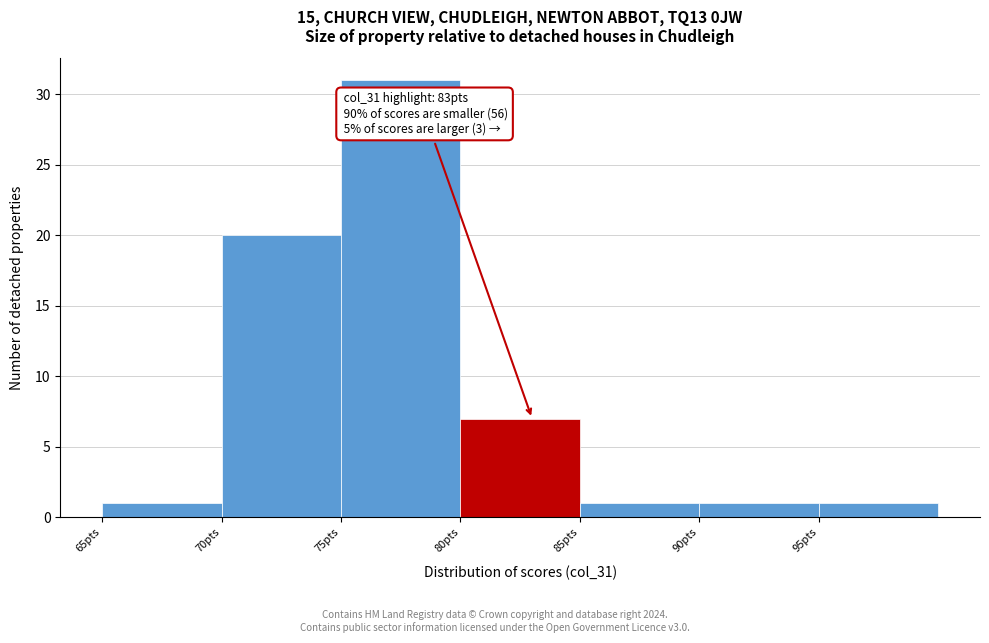

Over which range of the x-axis is the bar tallest?

75 to 80